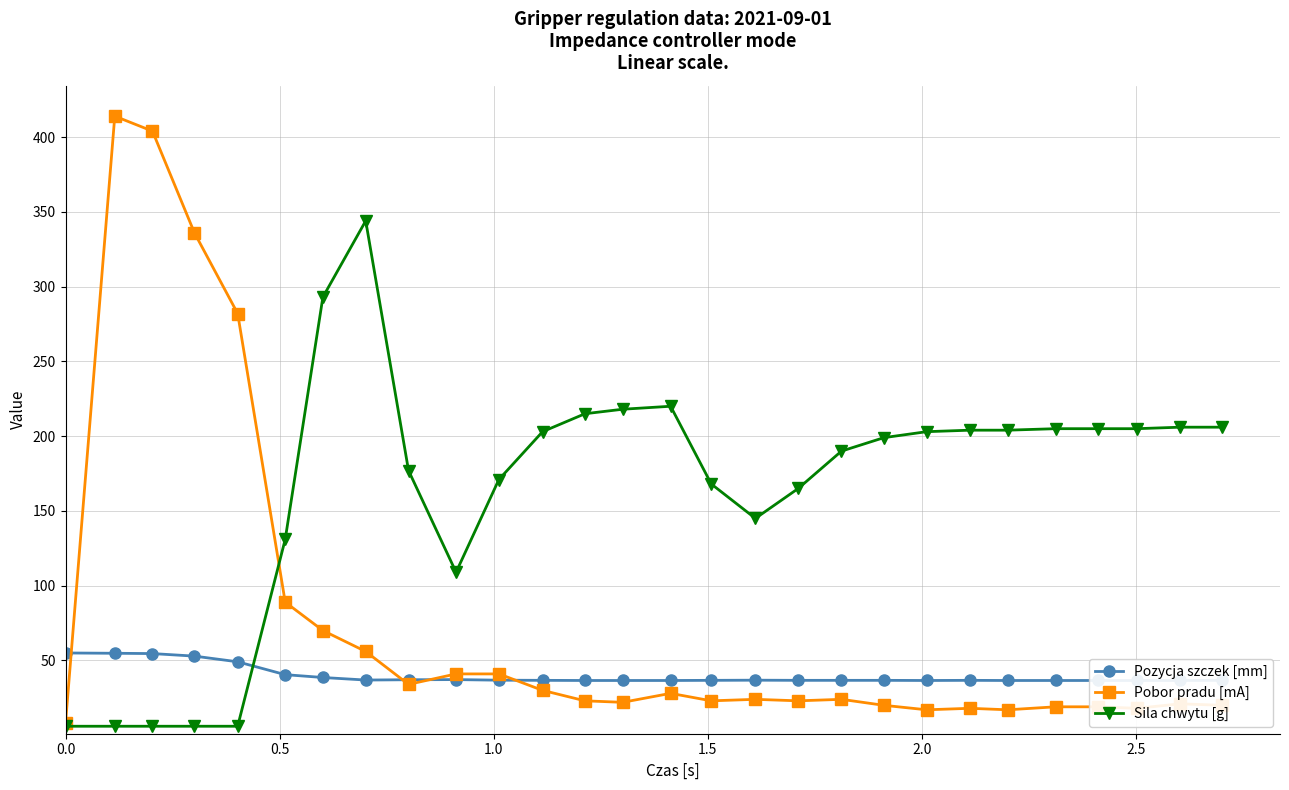

What is the maximum value for Pobor pradu [mA]?

414